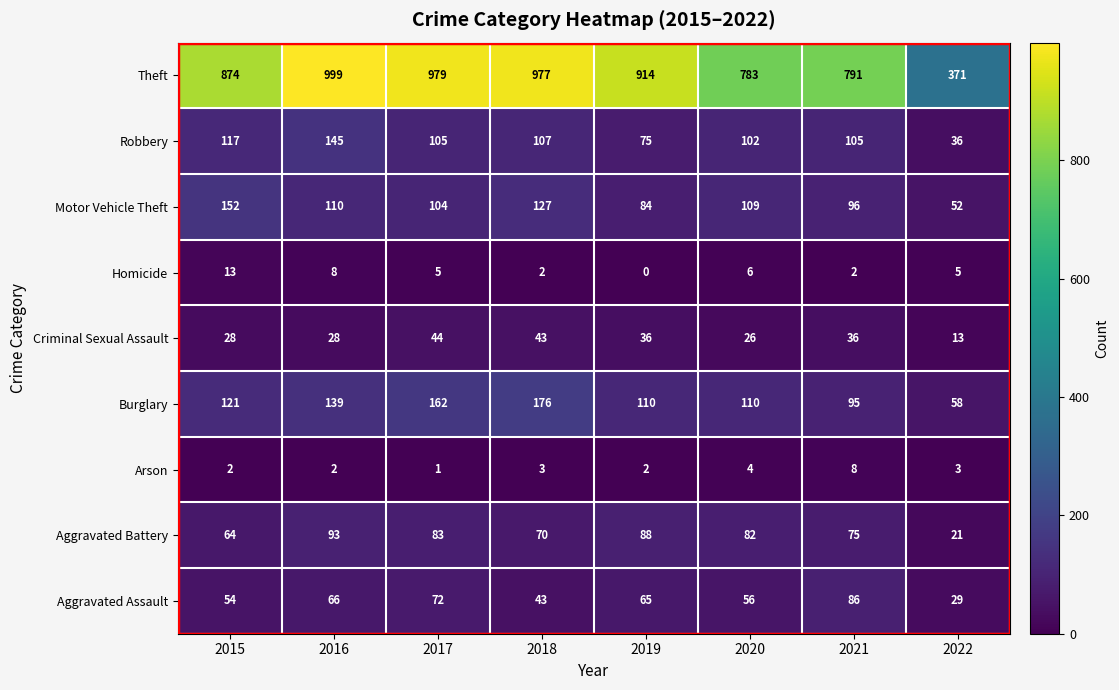

Where does the Homicide series first go above 5?

2015